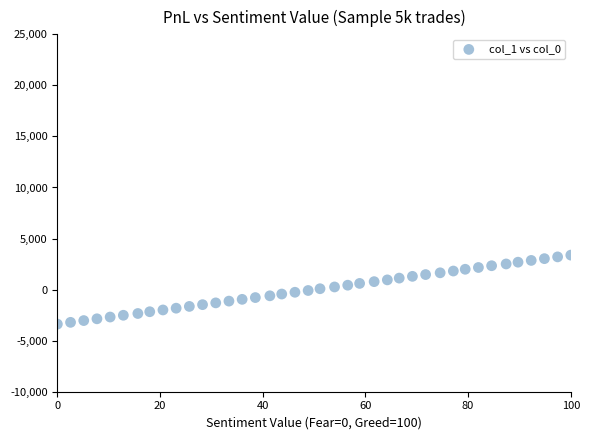

What is the range of Y values (max minus min)?

6756.8